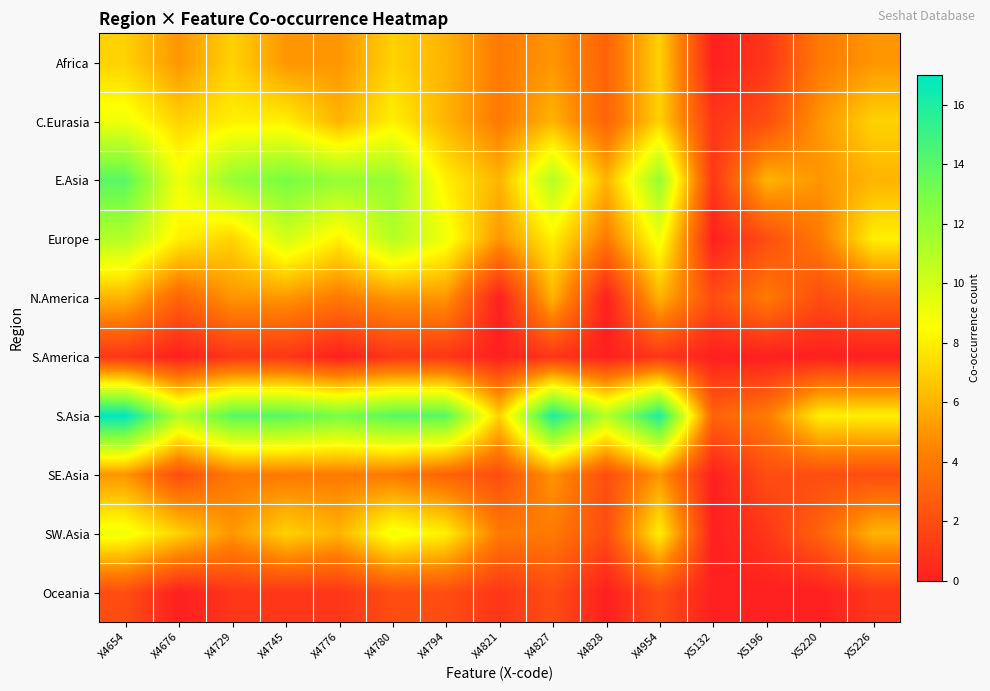

At how many categories does at least one series exceed 10?

10